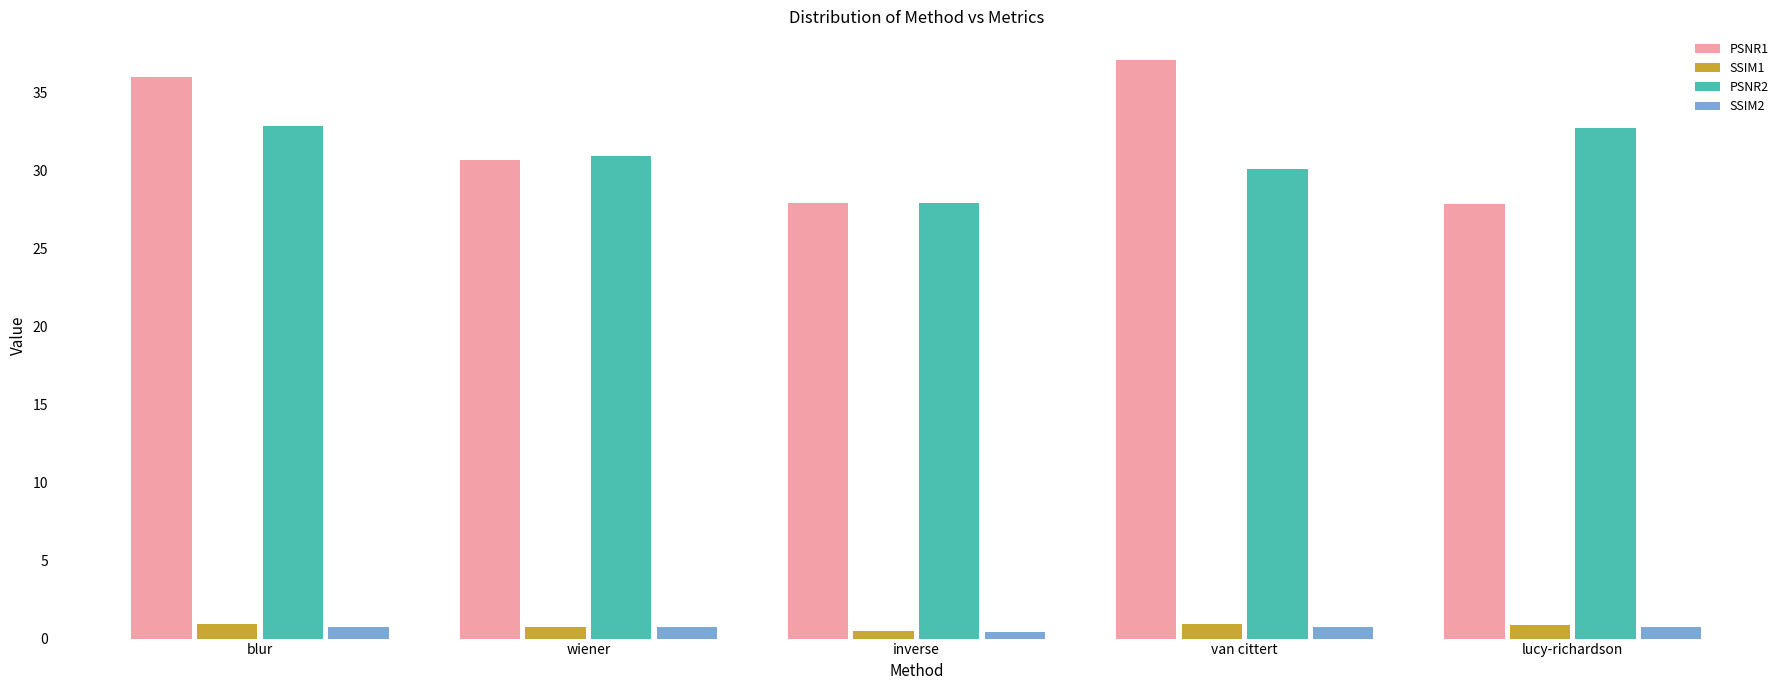

Which series has the widest spread of values?

PSNR1